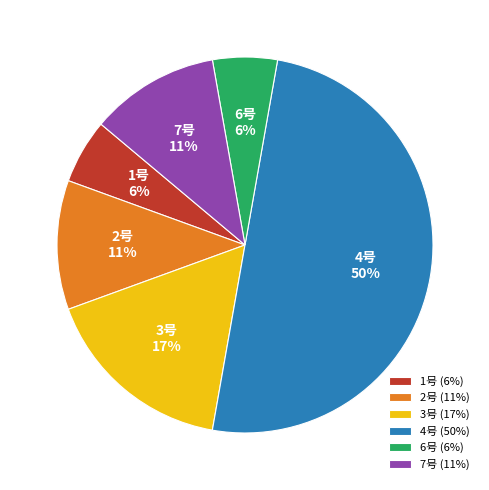

Is the sum of 7号 and 2号 greater than half?

No